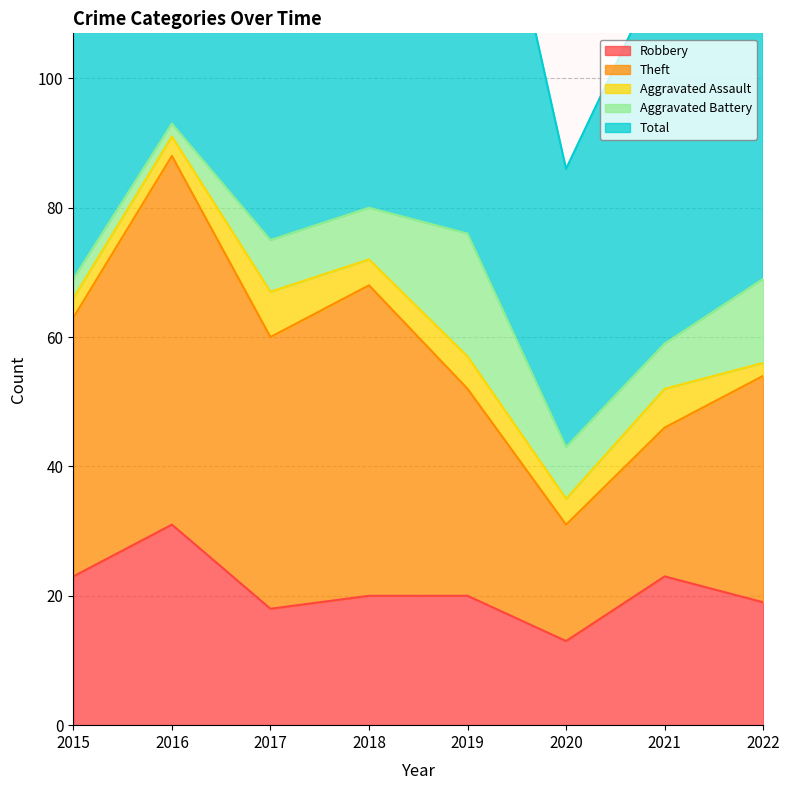

At which label is Robbery closest to 22?

2015